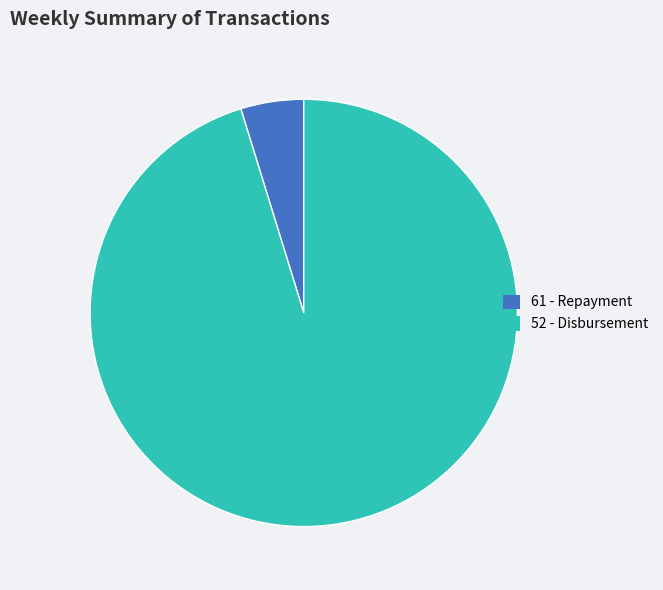

The 52 slice represents 82% of the pie. True or false?

False